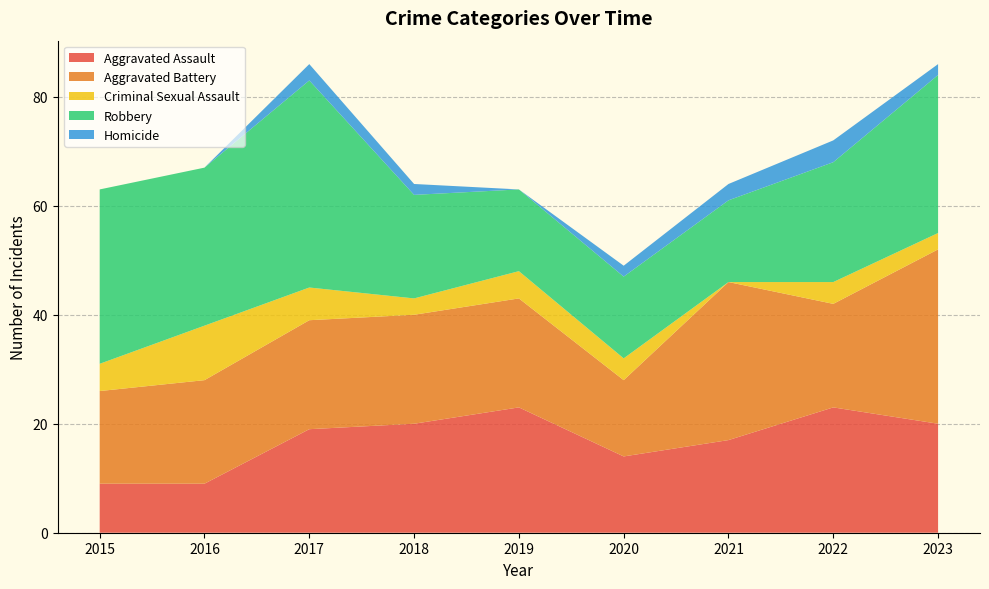

Reading left to right, what are all the values shown in this chart?

Aggravated Assault: 9	9	19	20	23	14	17	23	20
Aggravated Battery: 17	19	20	20	20	14	29	19	32
Criminal Sexual Assault: 5	10	6	3	5	4	0	4	3
Robbery: 32	29	38	19	15	15	15	22	29
Homicide: 0	0	3	2	0	2	3	4	2